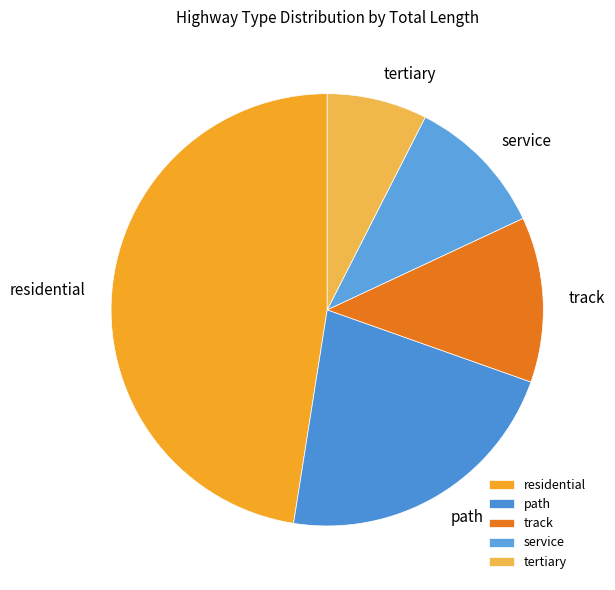

Do tertiary and service together represent more than half of the pie?

No